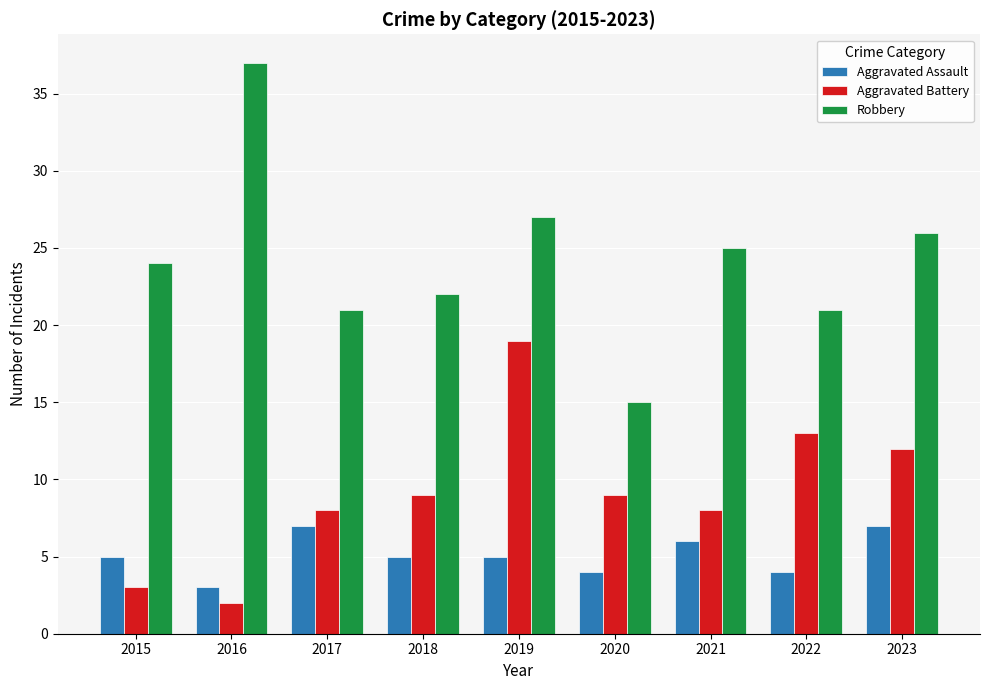

What is the lowest value of the Aggravated Battery series?

2